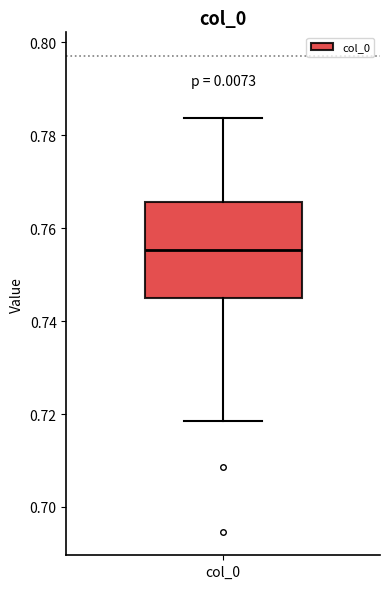

Where does the upper whisker of the box for col_0 end on the y-axis? The values are not printed on the chart, so give them approximately, as read against the axis.

0.784